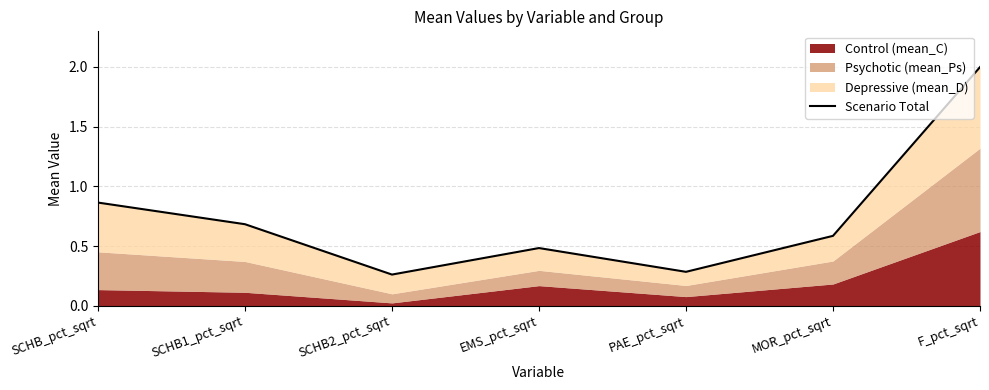

Where is the first local maximum?

EMS_pct_sqrt